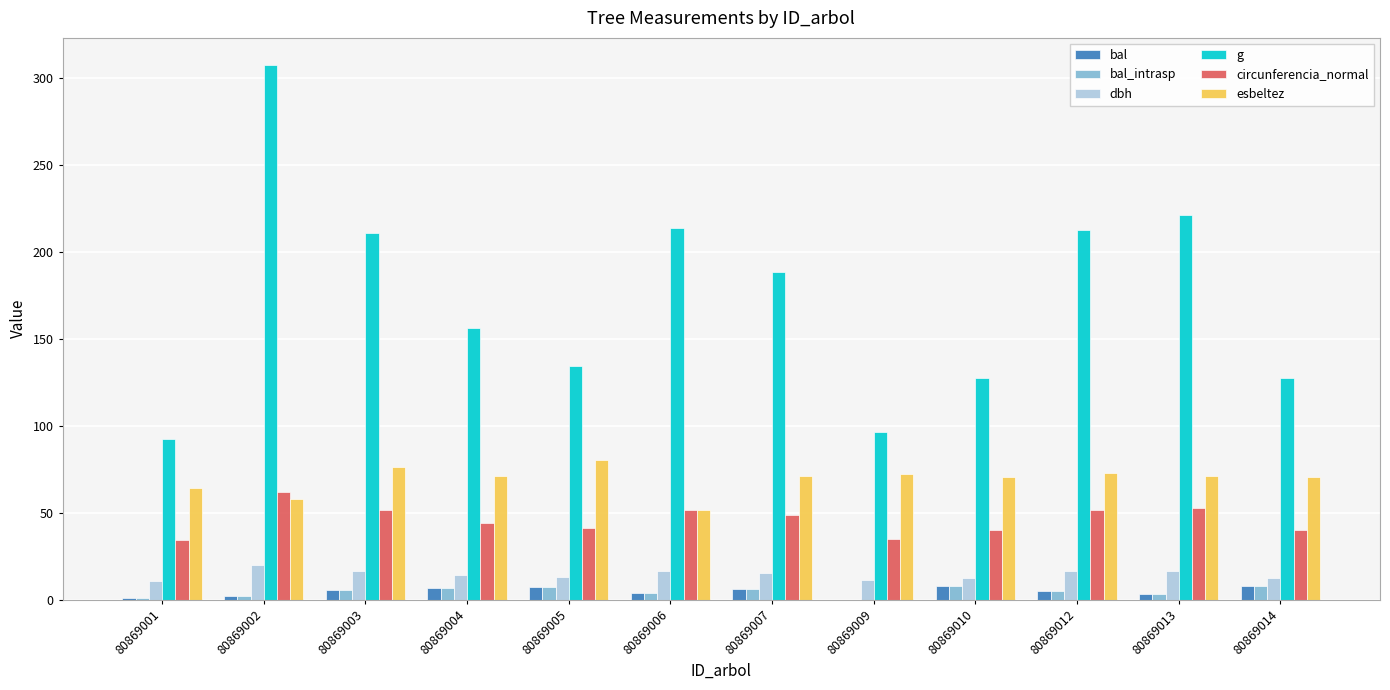

Count the number of data series in this chart.

6